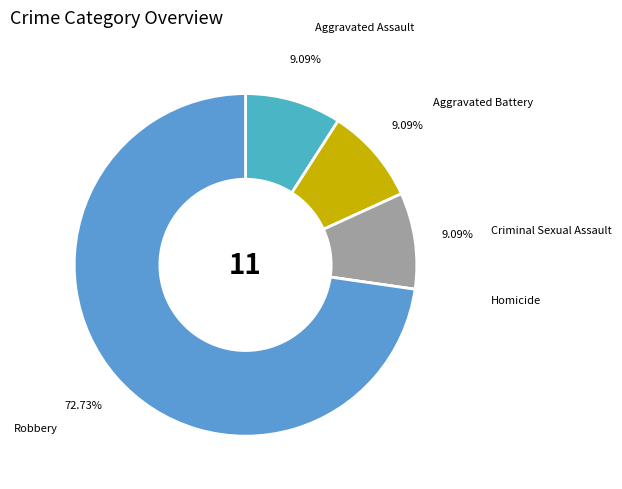

Is the sum of Criminal Sexual Assault and Aggravated Battery greater than half?

No